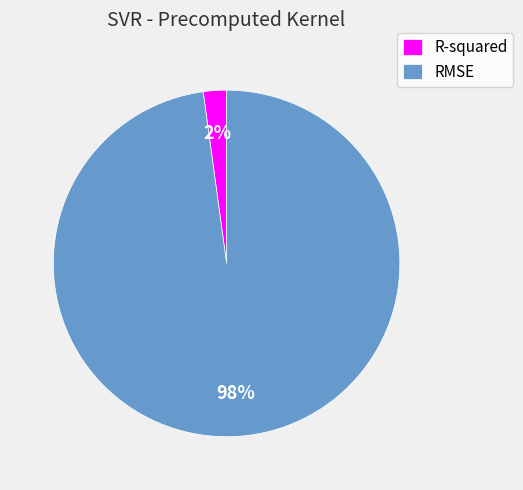

Is RMSE the majority of the pie?

Yes